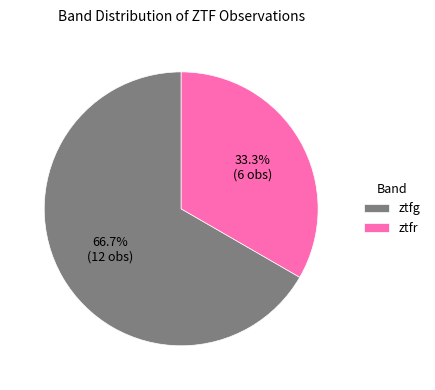

To the nearest percent, what is the difference between the ztfr and ztfg slice percentages?

33%